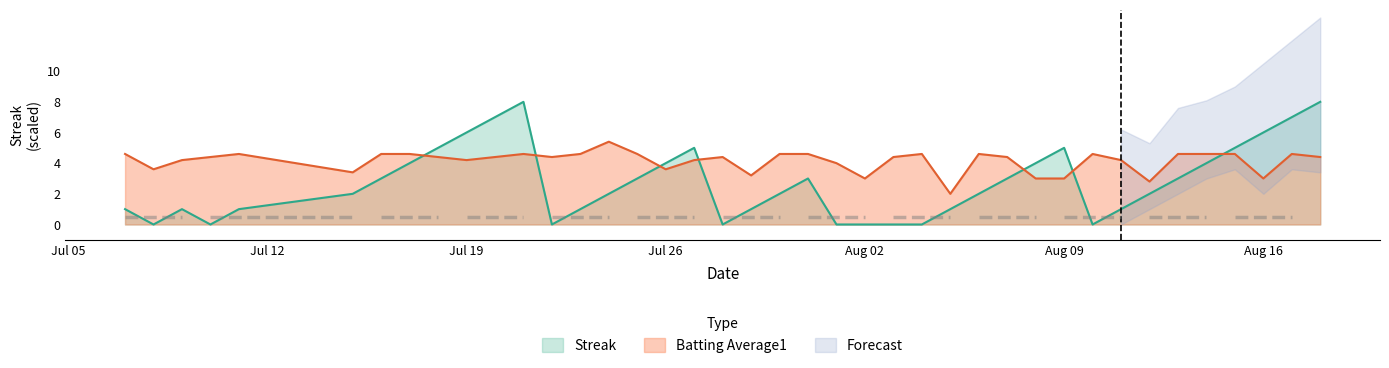

What is the difference between the maximum and minimum values in the Batting Average1 series?

3.4